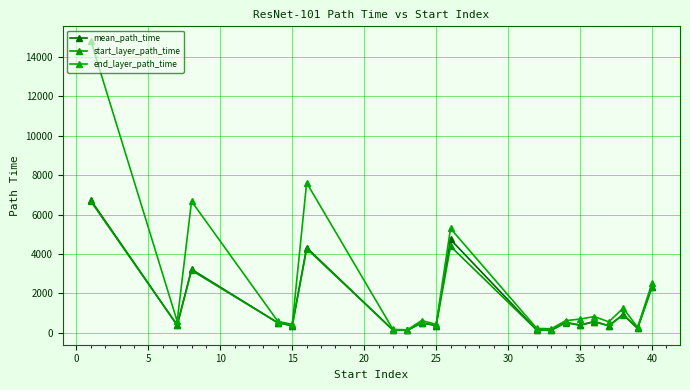

Which series has the largest range (max minus min)?

end_layer_path_time